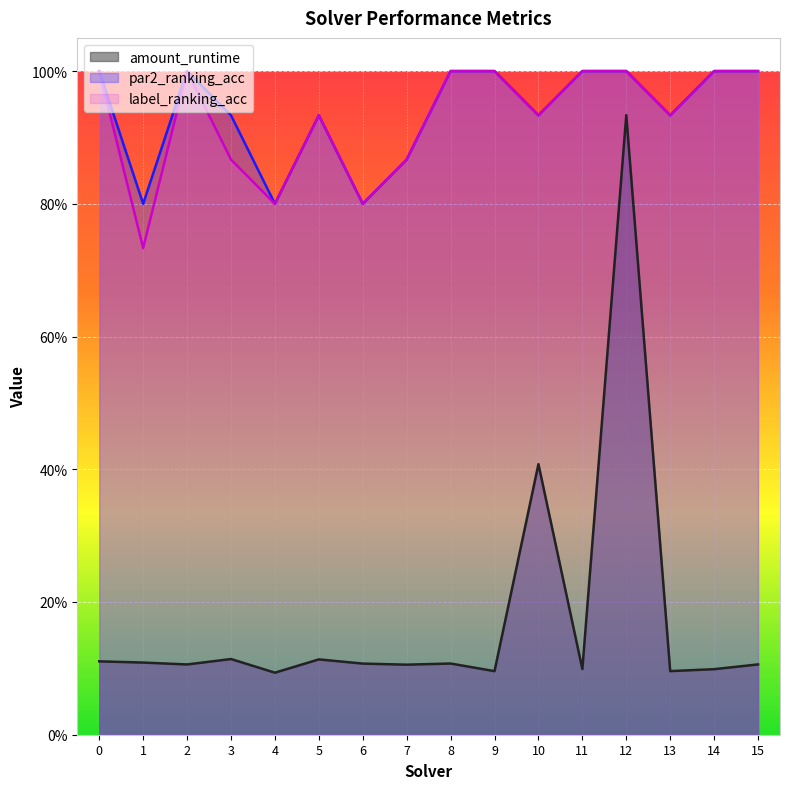

What is the difference between the second highest and minimum values in the label_ranking_acc series?

0.3